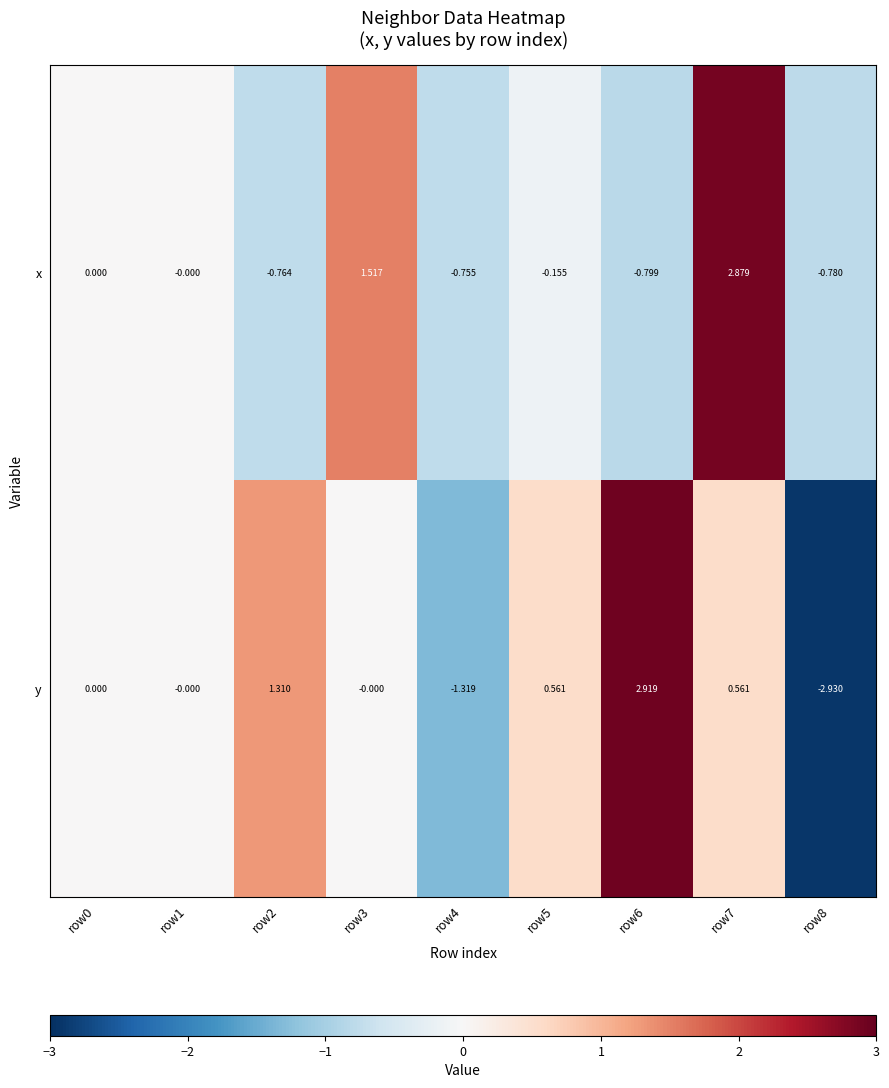

List the series in order of their peak value, highest first.

y, x